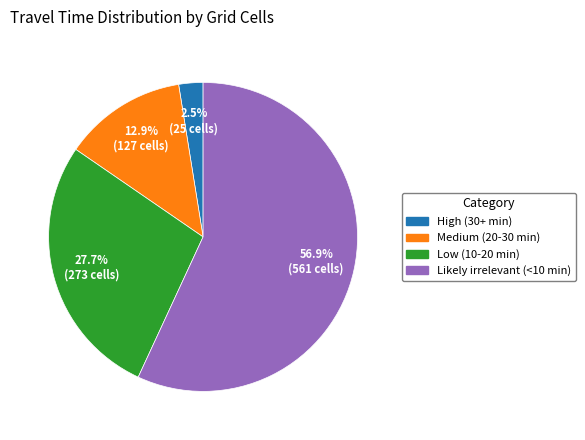

What is the majority slice?

Likely irrelevant (<10 min)